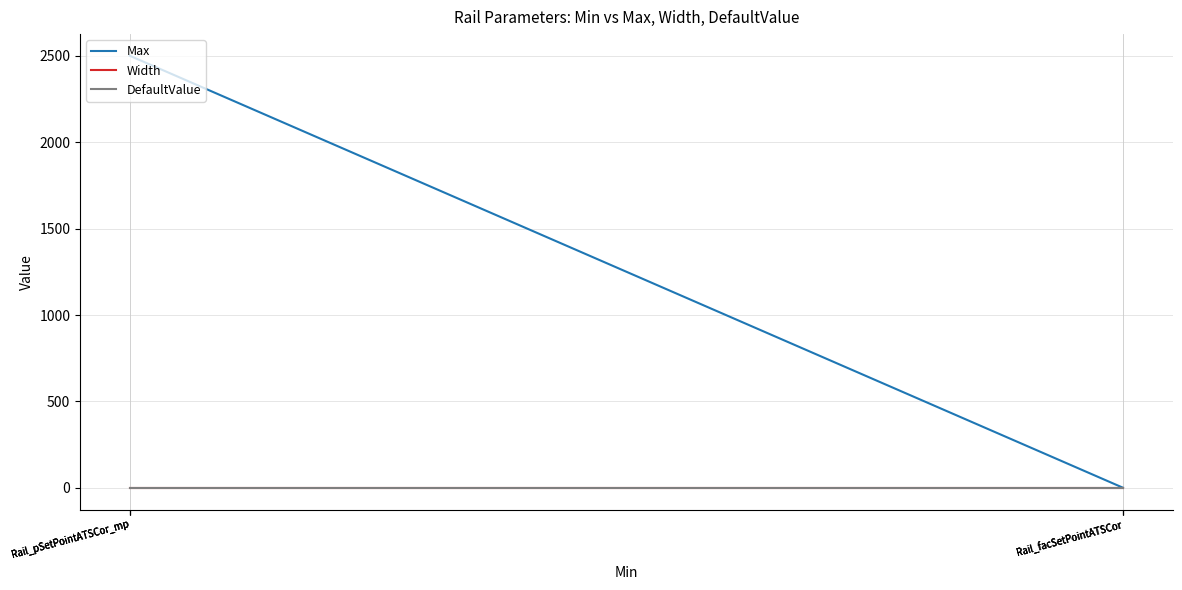

Where is DefaultValue nearest to the value 0?

Rail_facSetPointATSCor